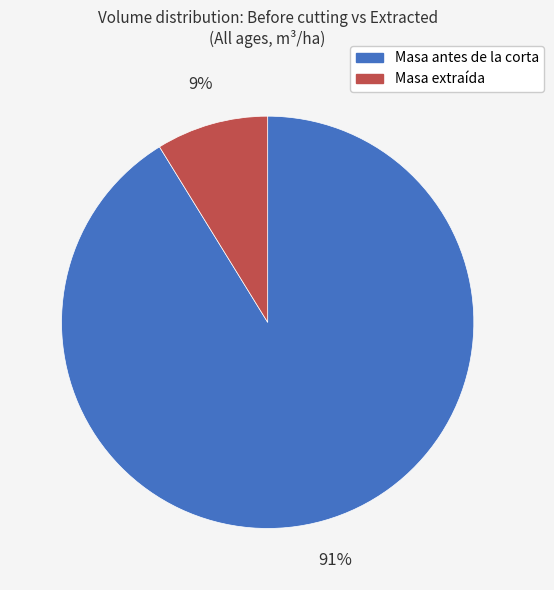

Which has a higher value, Masa antes de la corta or Masa extraída?

Masa antes de la corta